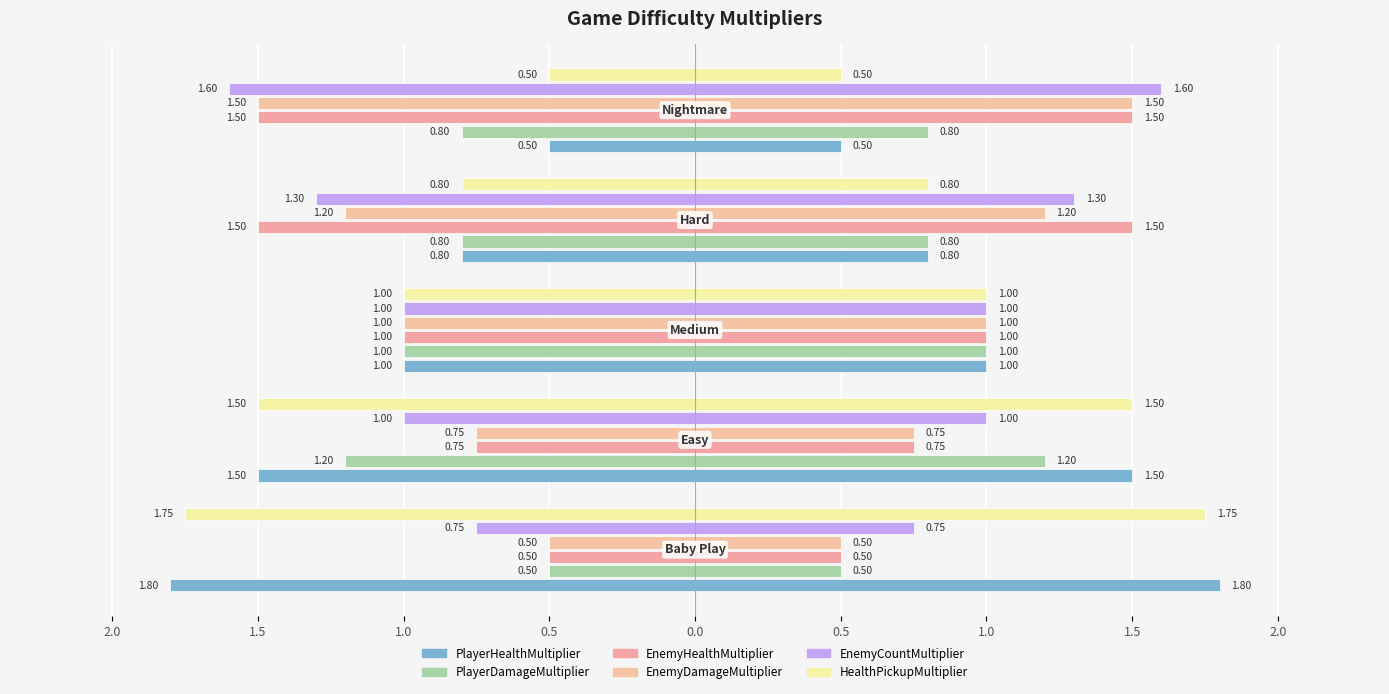

What are all the series names shown in the legend?

PlayerHealthMultiplier, PlayerDamageMultiplier, EnemyHealthMultiplier, EnemyDamageMultiplier, EnemyCountMultiplier, HealthPickupMultiplier